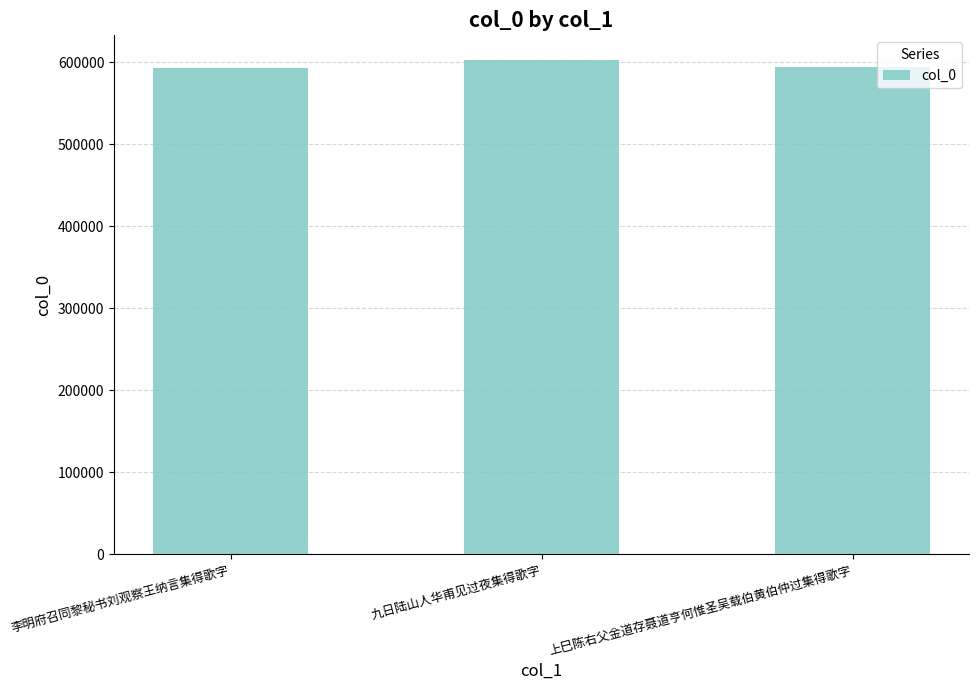

What is the maximum value shown in the chart?

602933